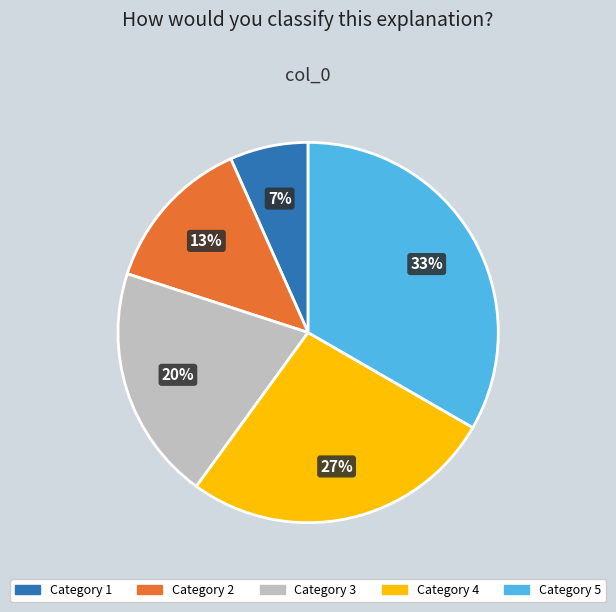

To the nearest percent, what is the average slice percentage?

20%